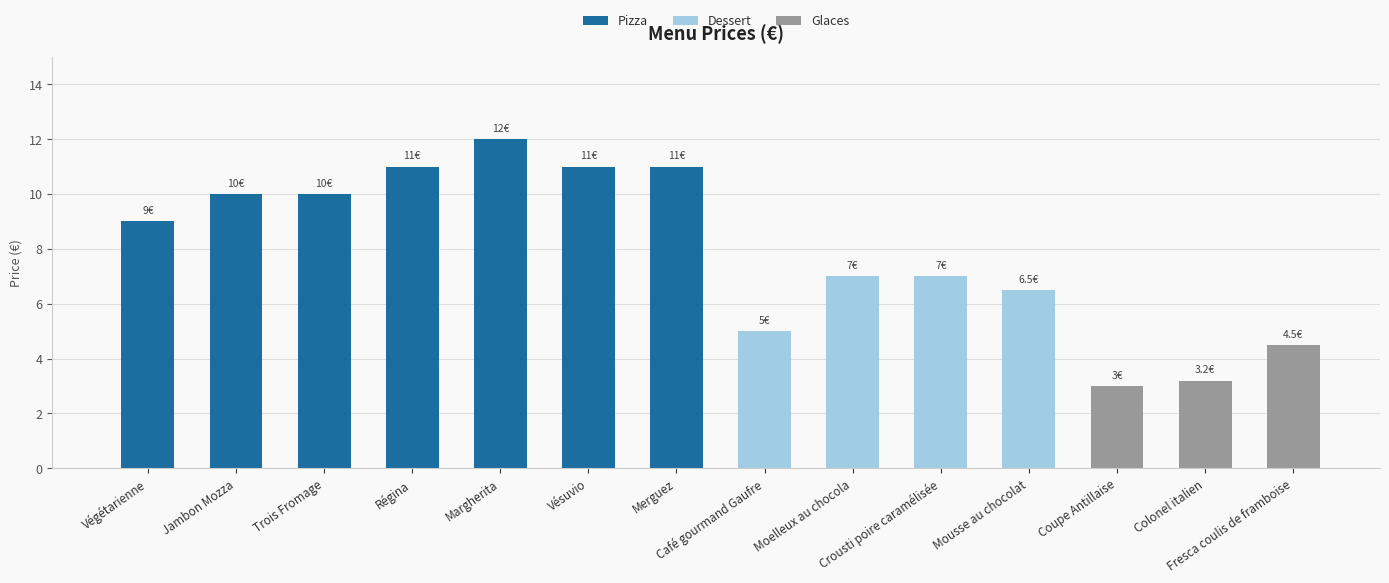

What is the value of the 5th bar from the left?

12.0